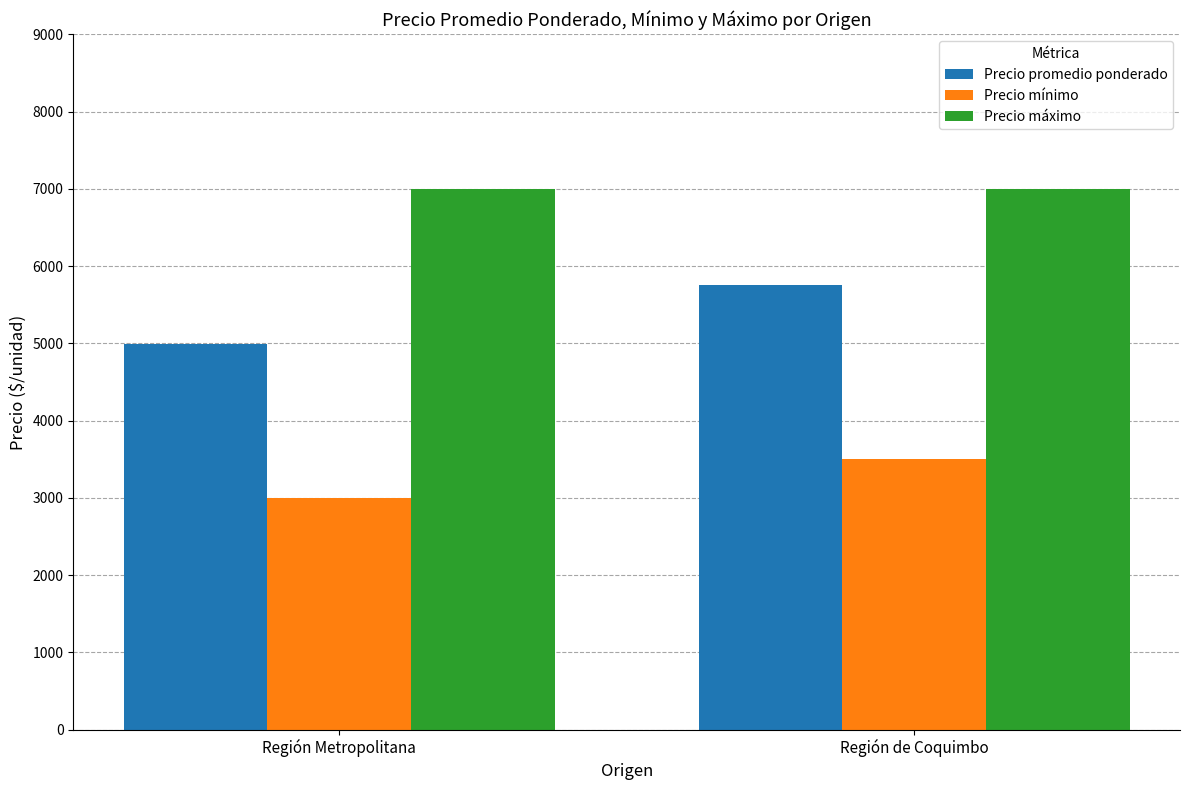

Reading right to left, extract all data points from this chart.

Precio promedio ponderado: 5760	4987
Precio mínimo: 3500	3000
Precio máximo: 7000	7000